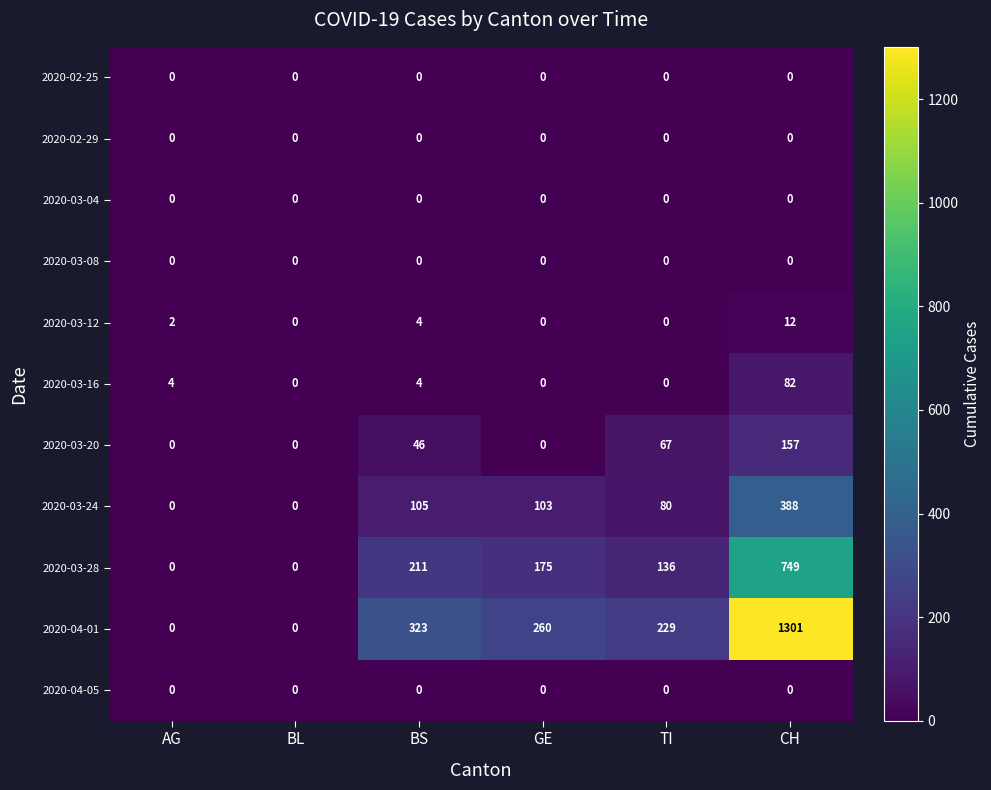

The 2020-03-28 series shows 0 at BL. True or false?

True